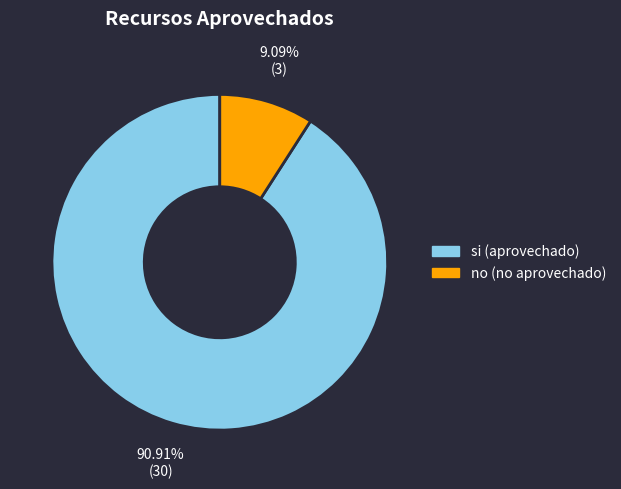

Is the sum of si and no greater than half?

Yes